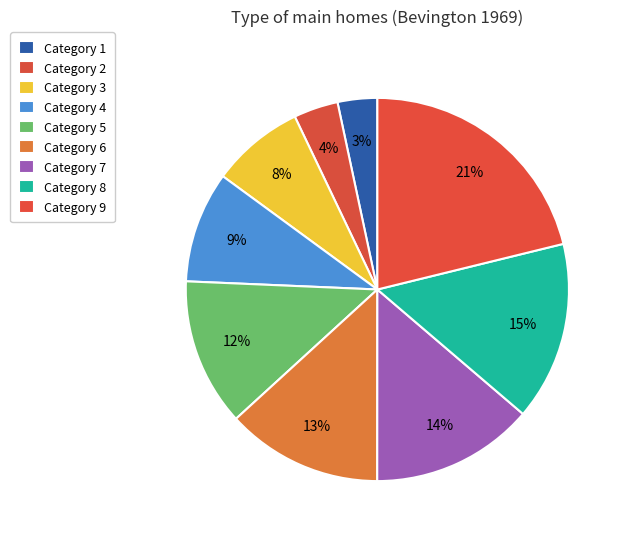

Count the number of slices in the pie.

9